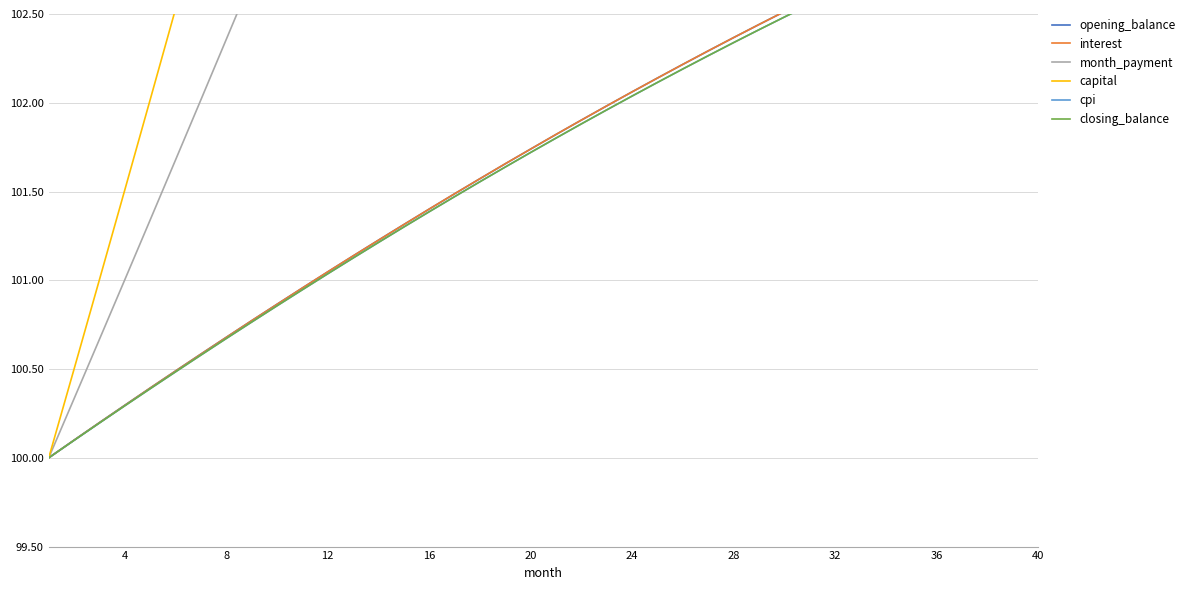

What is the difference between the highest and lowest values at 4?

1.2